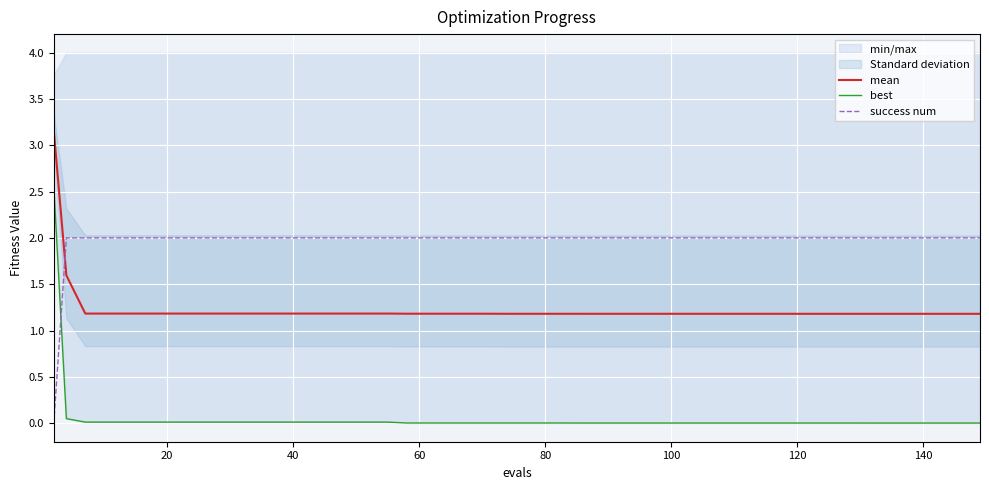

List the series in order of their peak value, lowest first.

success num, best, mean